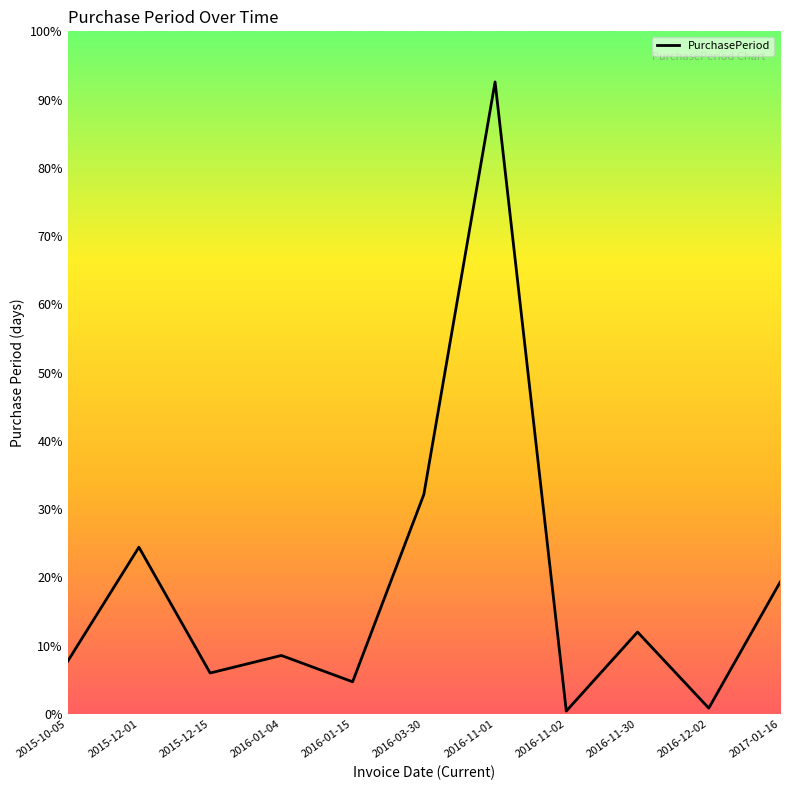

Is this an area chart (filled region under the line)?

No